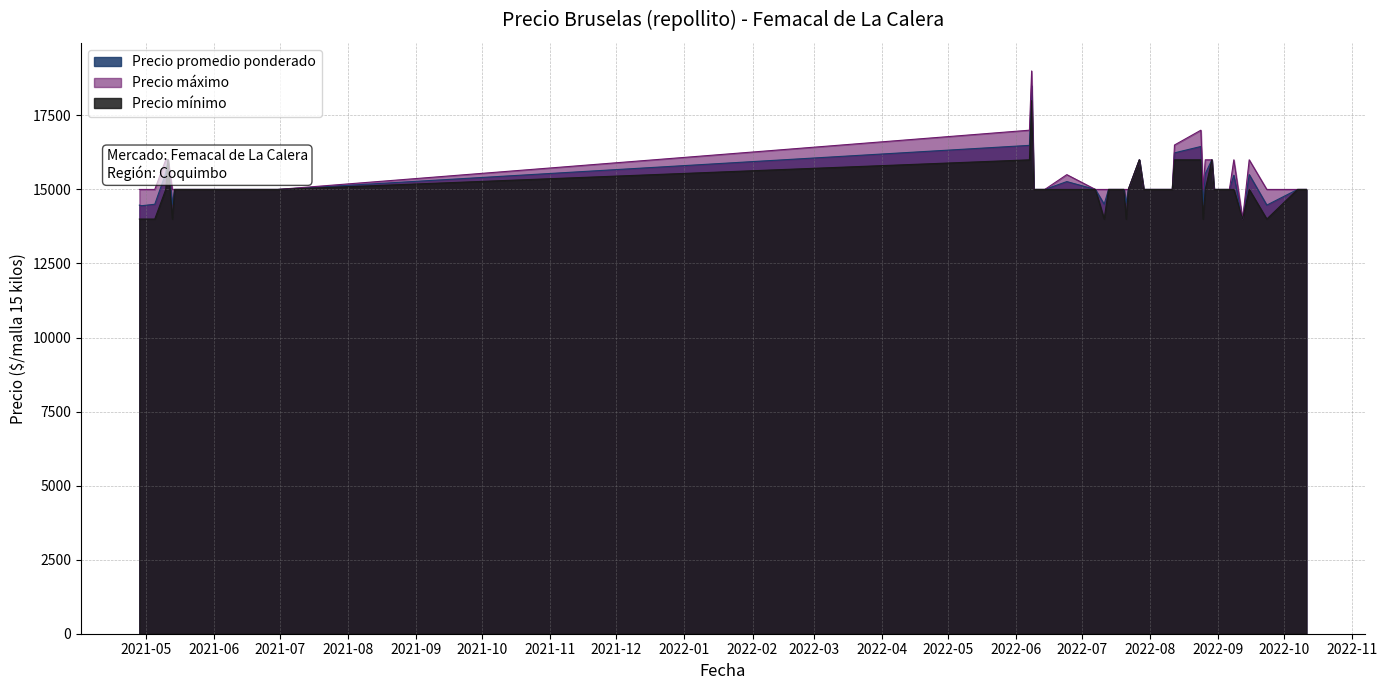

True or false: Precio máximo and Precio promedio ponderado cross at least once.

False